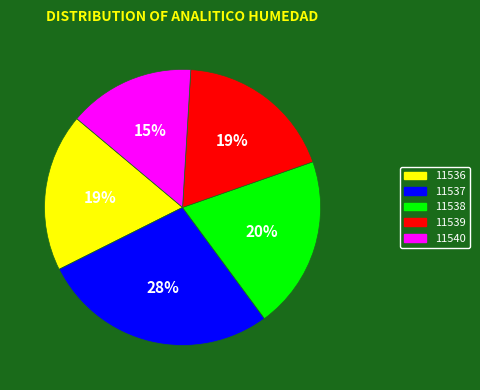

To the nearest percent, what portion does 11539 represent?

19%